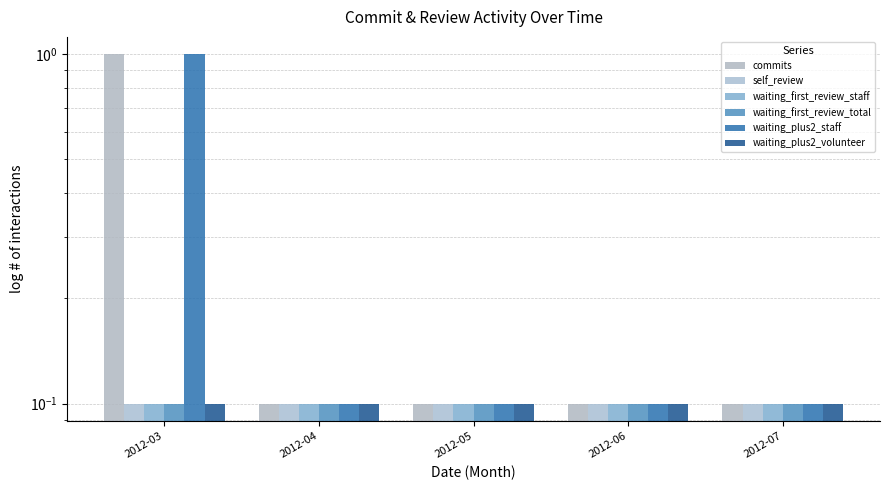

How many data points does each series have?

5